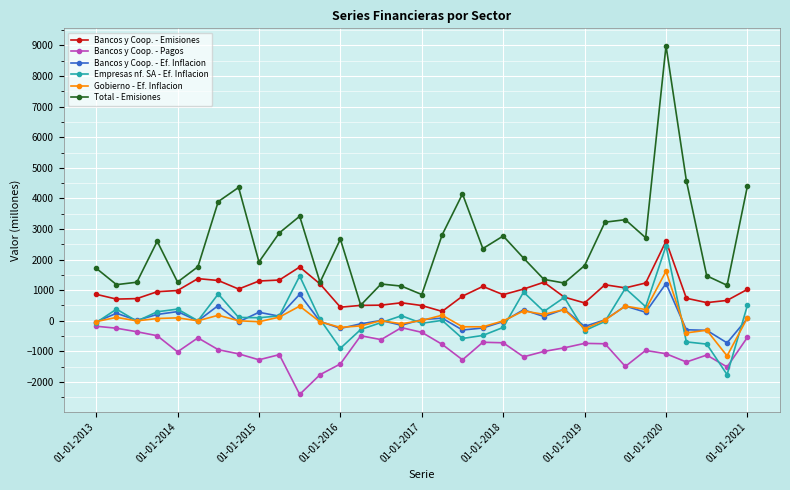

Which series has the largest range (max minus min)?

Total - Emisiones